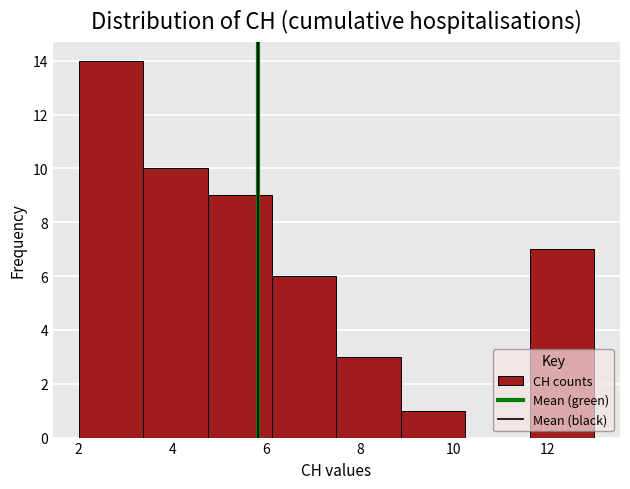

Which range on the x-axis has the tallest bar?

2.0 to 3.4